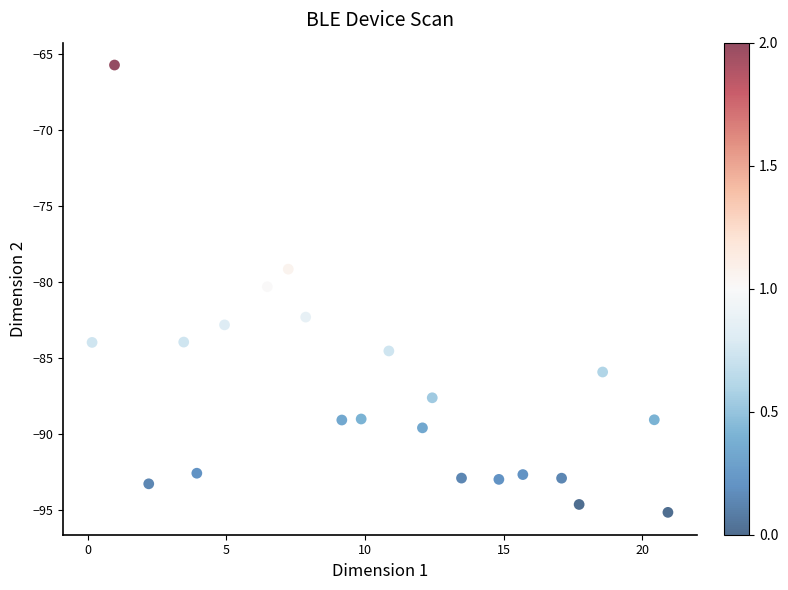

What is the range of Y values (max minus min)?

29.4